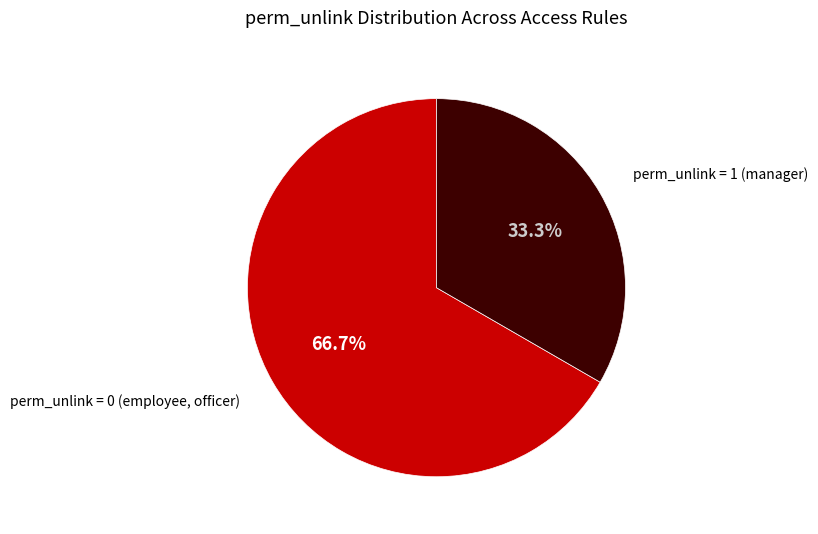

Is there any slice that represents more than half of the pie?

Yes